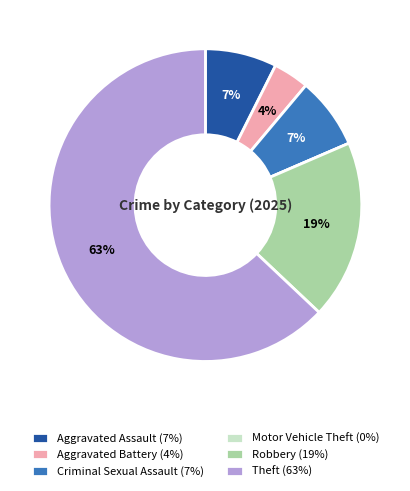

True or false: Robbery accounts for 19% of the total.

True